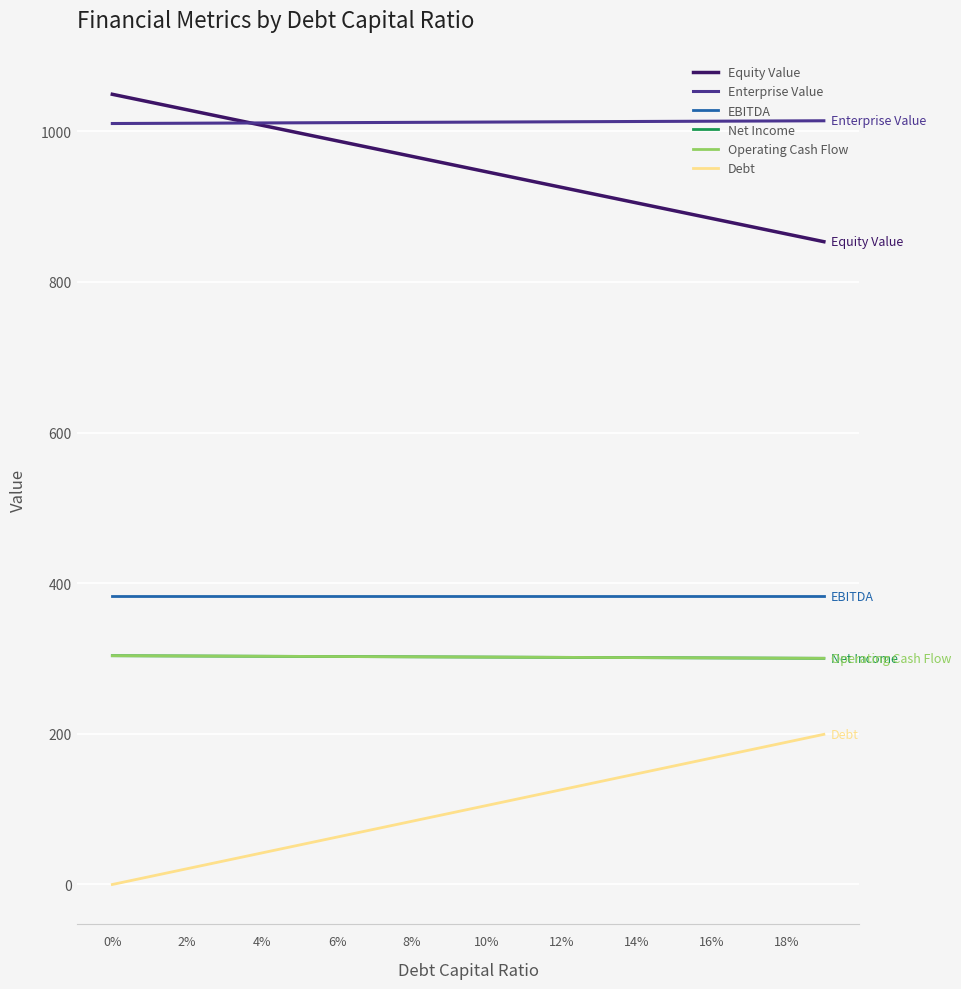

At how many categories does at least one series exceed 682?

20